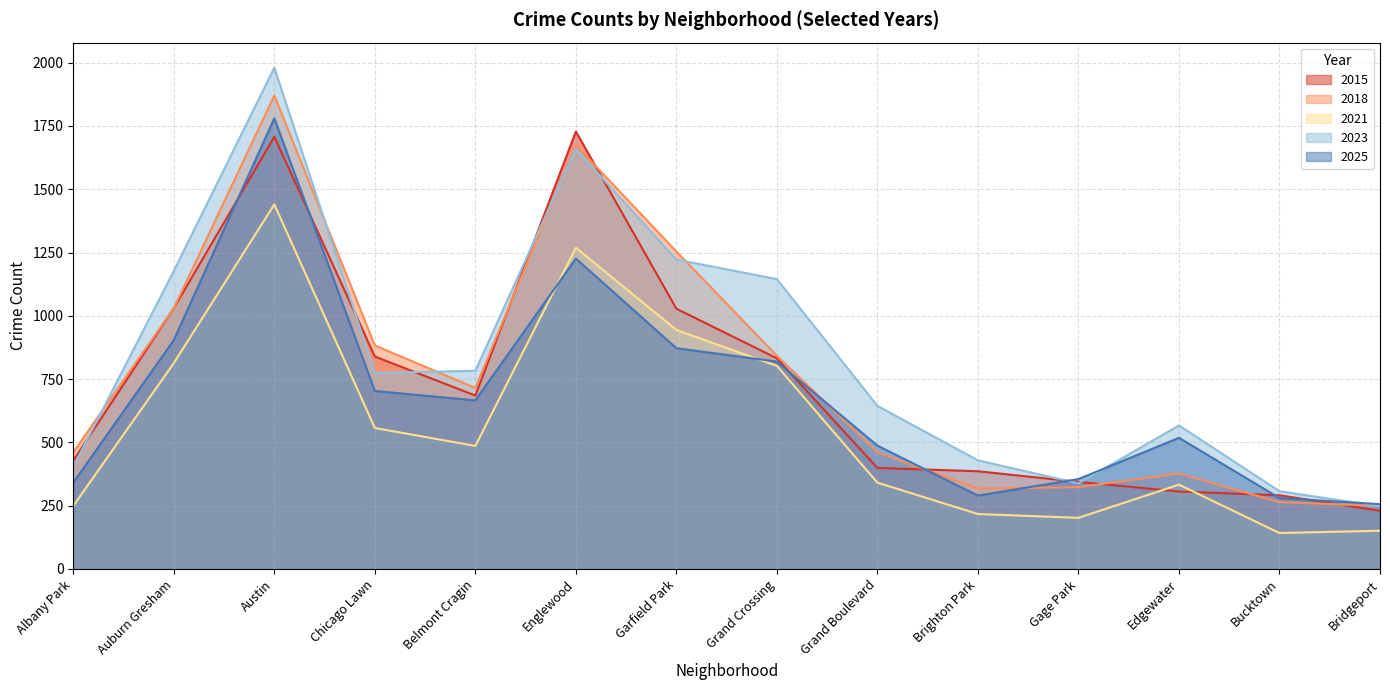

The value of 2023 at Bucktown is 307. True or false?

True